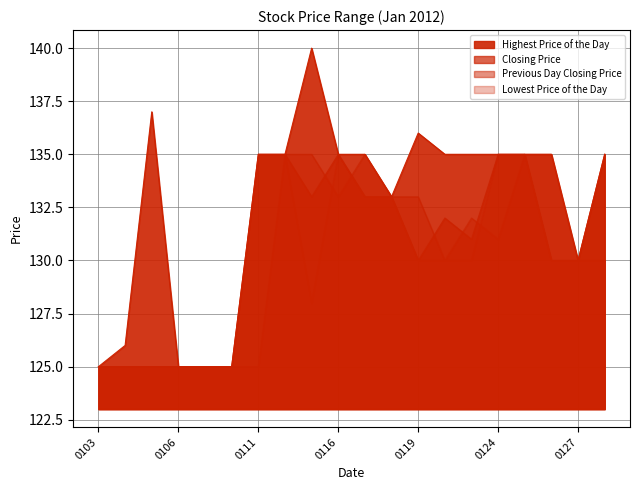

Between 20120111 and 20120130, which series saw the biggest shift?

Previous Day Closing Price